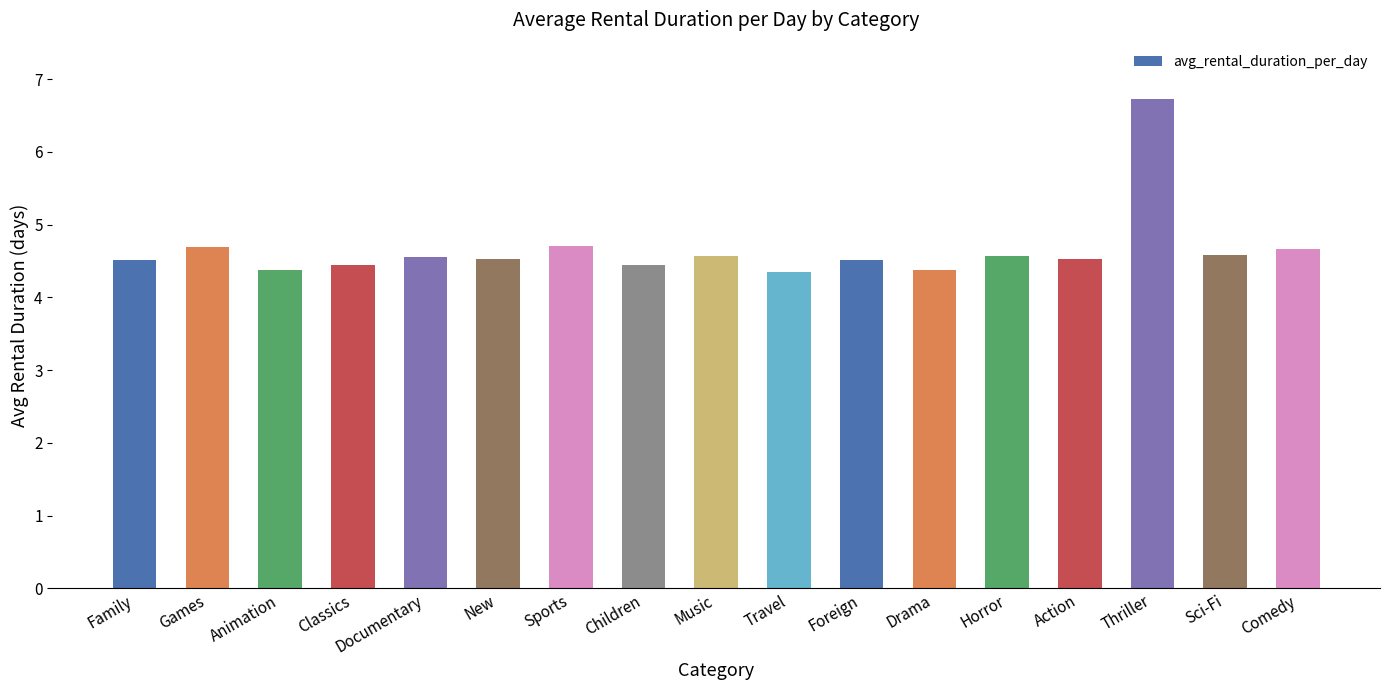

Is it true that the value at Games is 7.3?

False